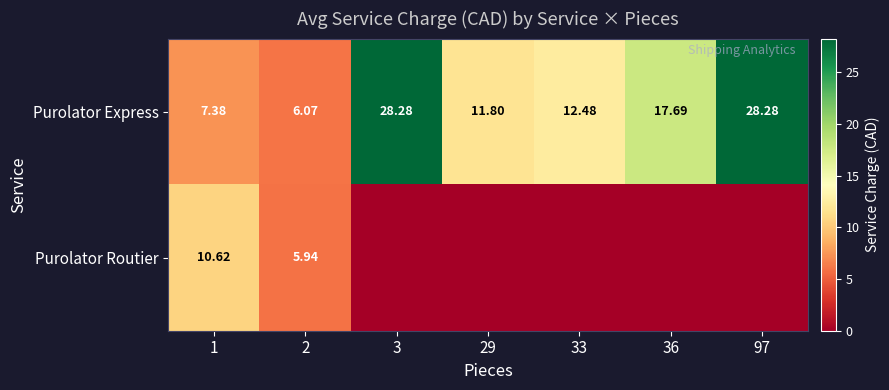

At which category does the chart reach its minimum across all series?

3